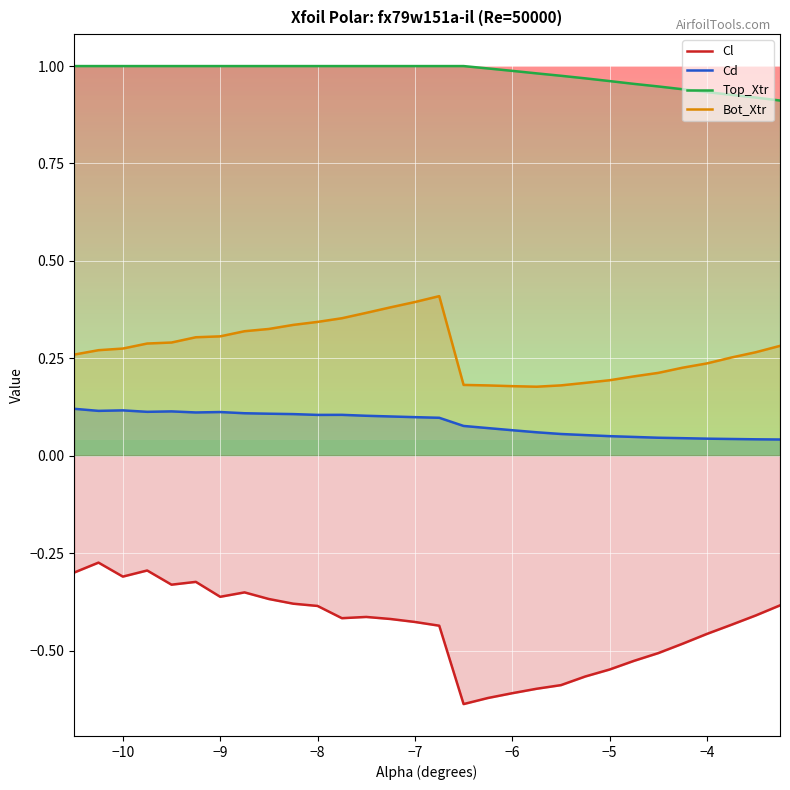

Which series has the largest total across all categories?

Top_Xtr